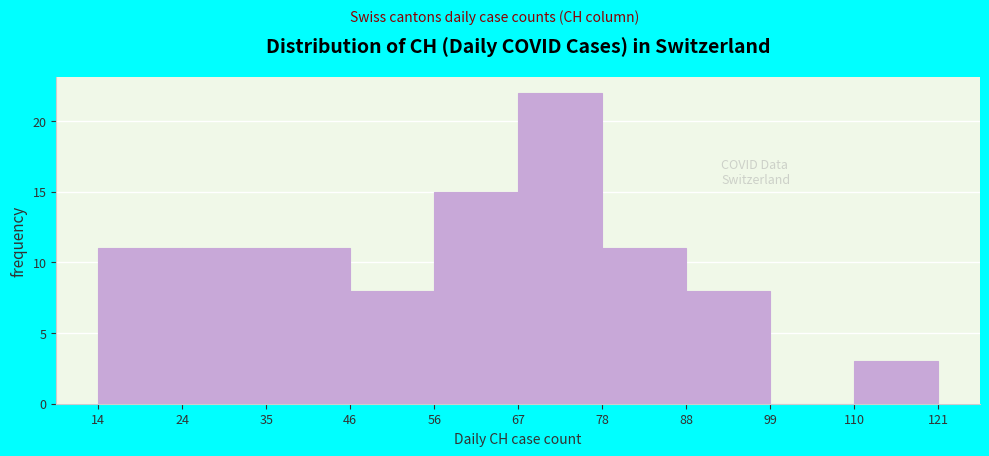

Reading left to right, transcribe this chart: for each bar, give the range it covers on the x-axis and its height. The values are not printed on the chart, so give them approximately, as read against the axis.

14 to 24: 11
24 to 35: 11
35 to 46: 11
46 to 56: 8
56 to 67: 15
67 to 78: 22
78 to 88: 11
88 to 99: 8
99 to 110: 0
110 to 121: 3